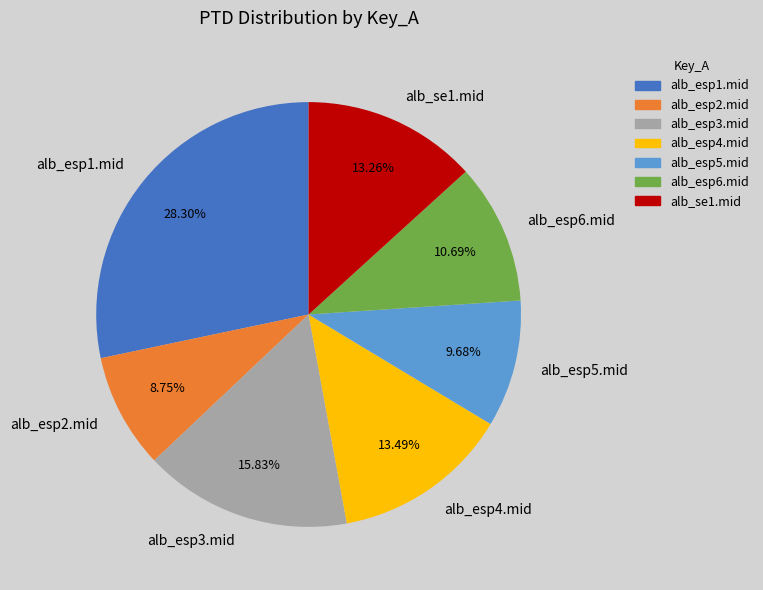

How many segments does this pie chart have?

7